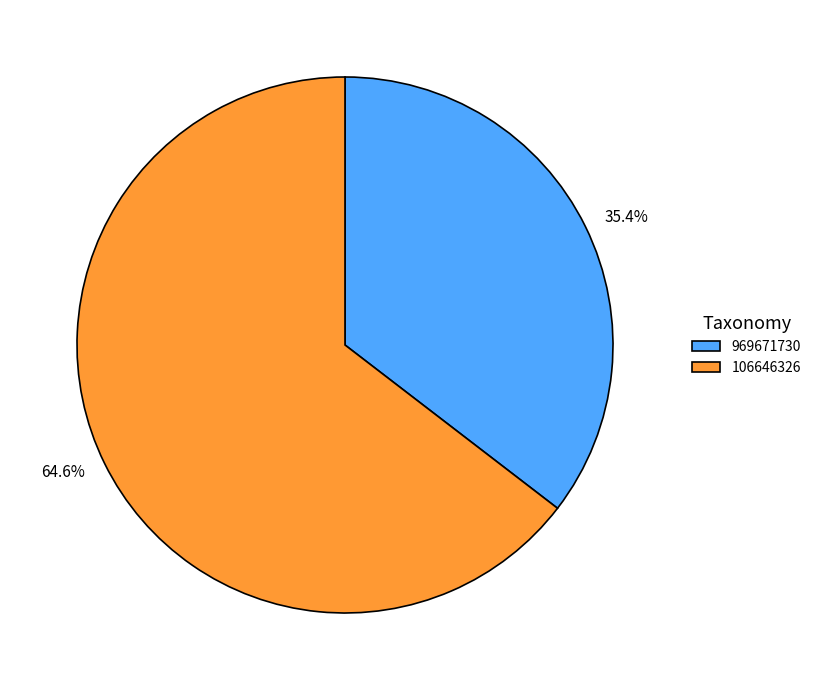

To the nearest percent, what is the difference between the largest and smallest slice percentages?

29%